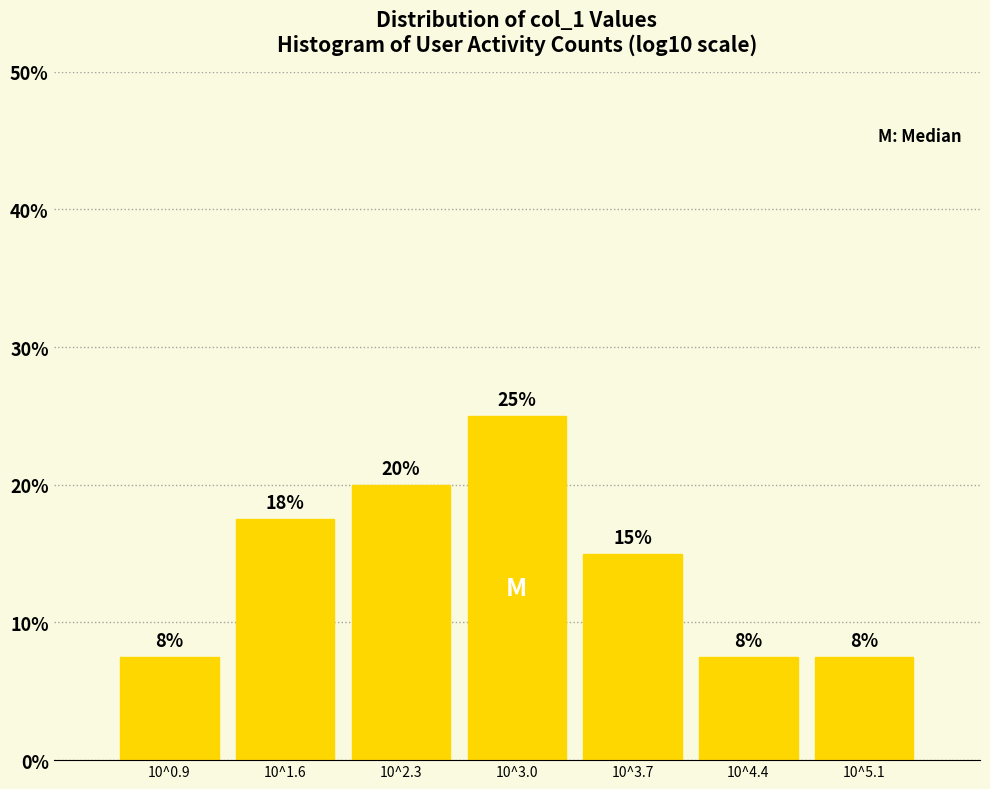

Are the bars horizontal?

No